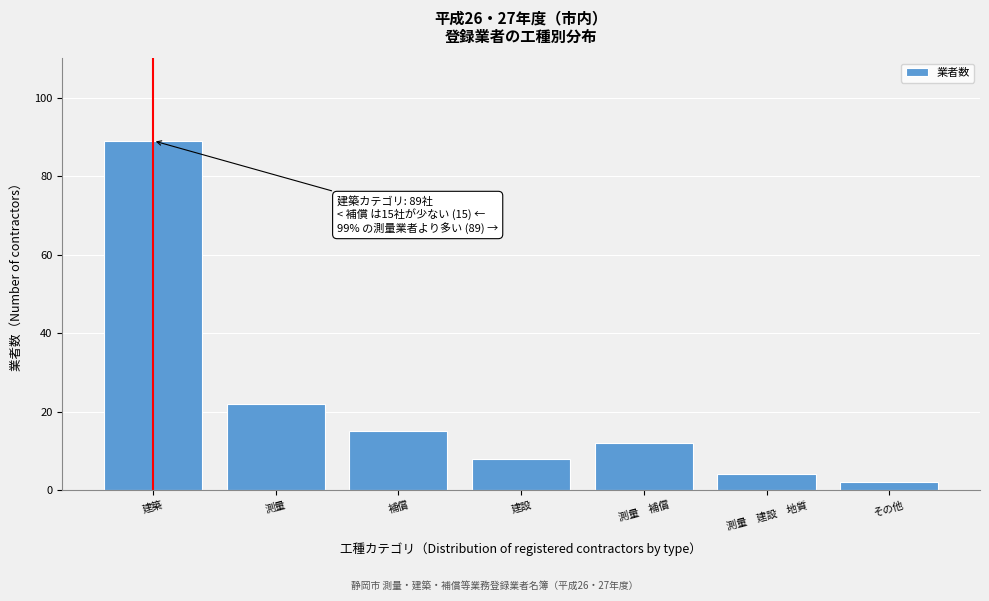

Reading left to right, transcribe all the data shown in this chart.

建築=89	測量=22	補償=15	建設=8	測量　補償=12	測量　建設　地質=4	その他=2